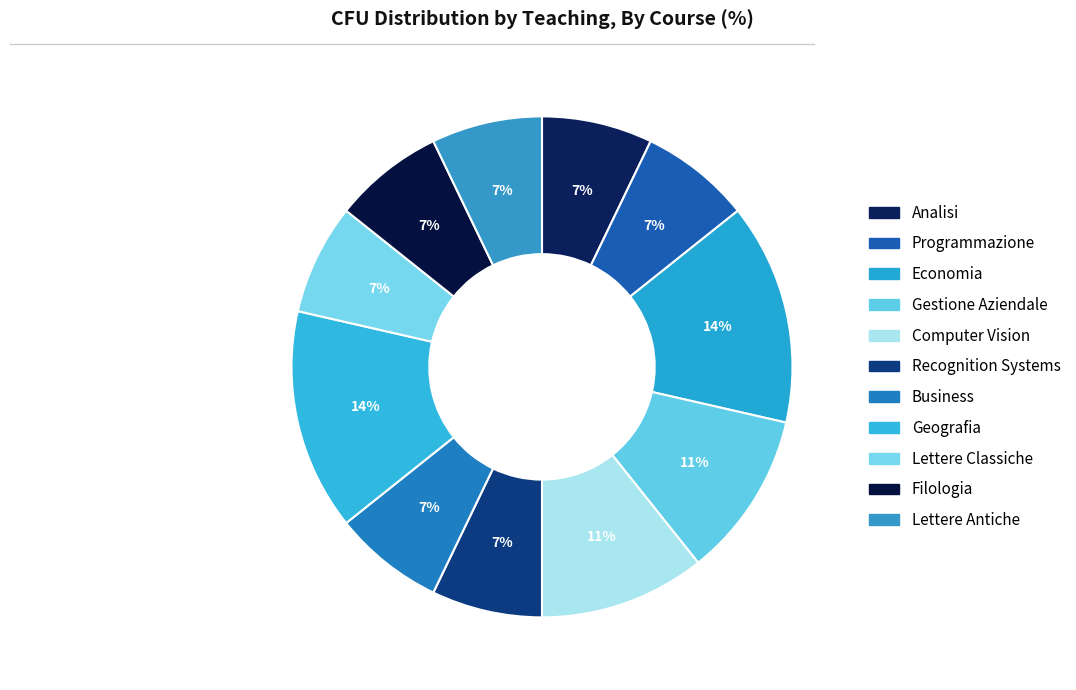

Is Lettere Antiche the majority of the pie?

No